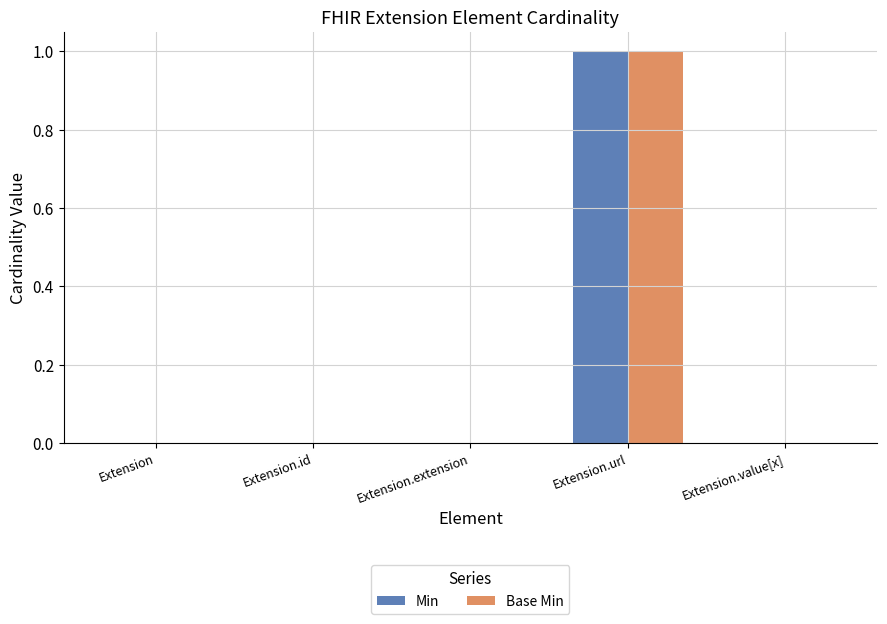

The Min series shows 0 at Extension.id. True or false?

True